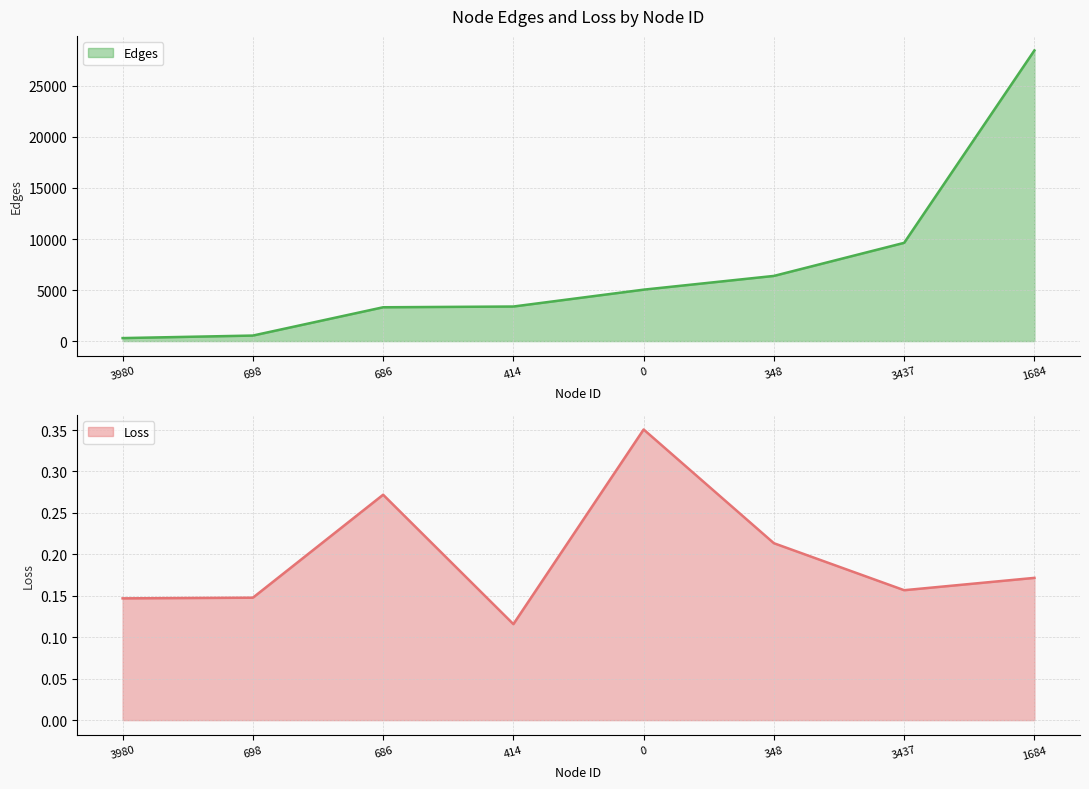

At which category is the sum across all series the highest?

1684